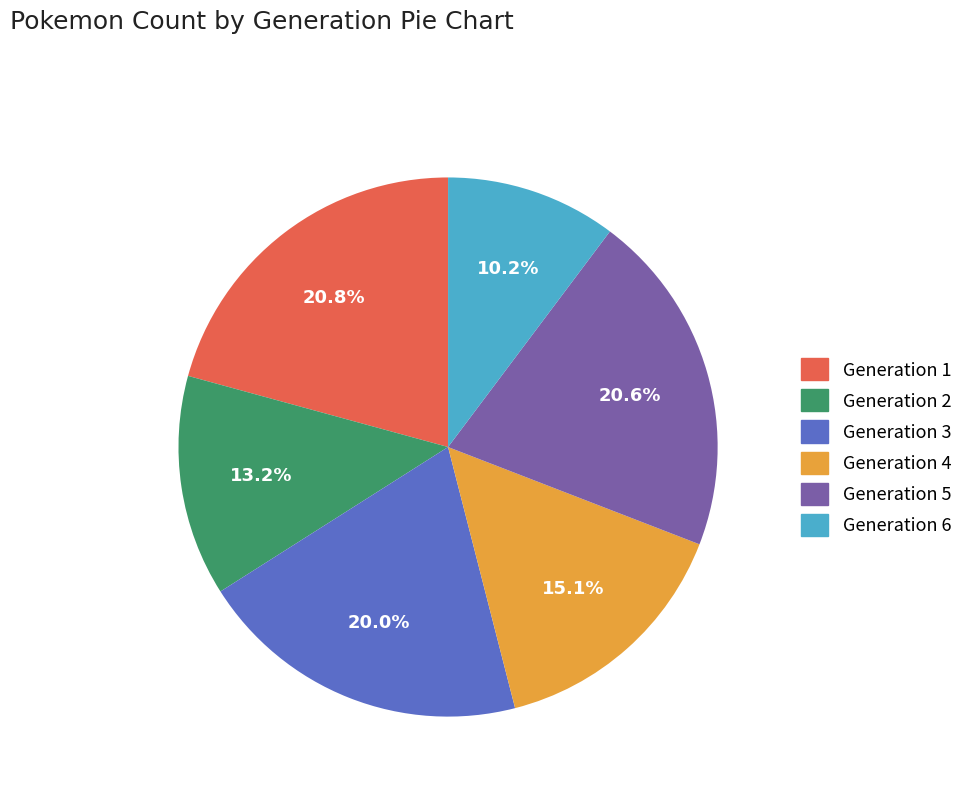

Is there a majority slice in this chart?

No